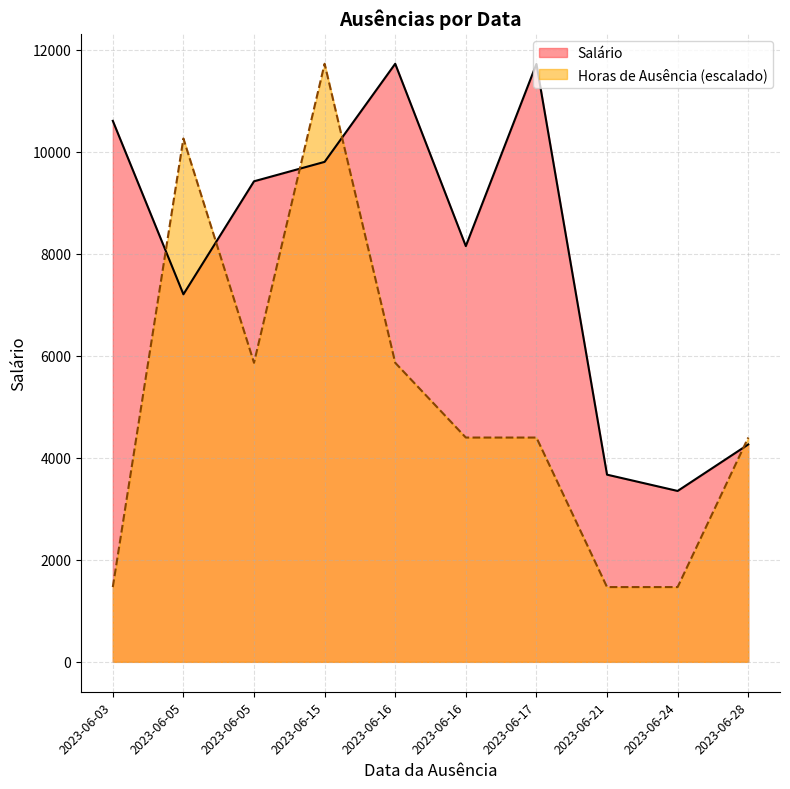

At how many categories does at least one series exceed 11176?

3